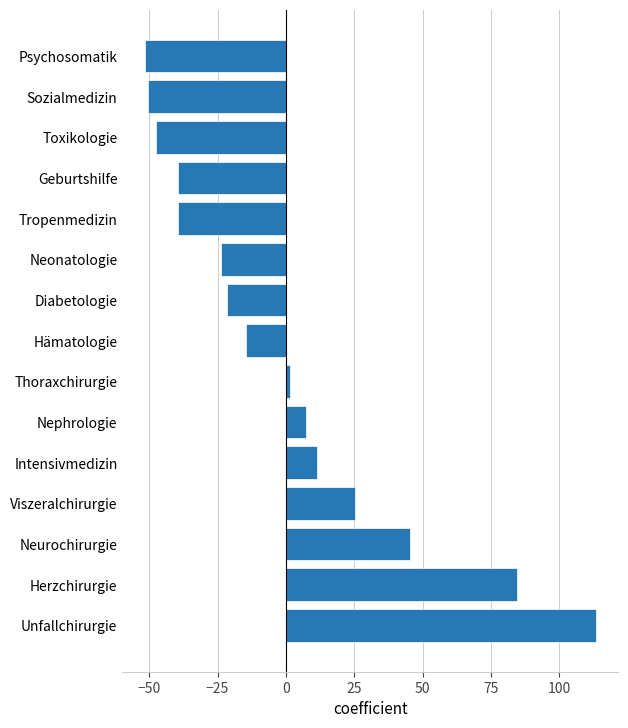

True or false: the data shows -37.8 at Diabetologie.

False